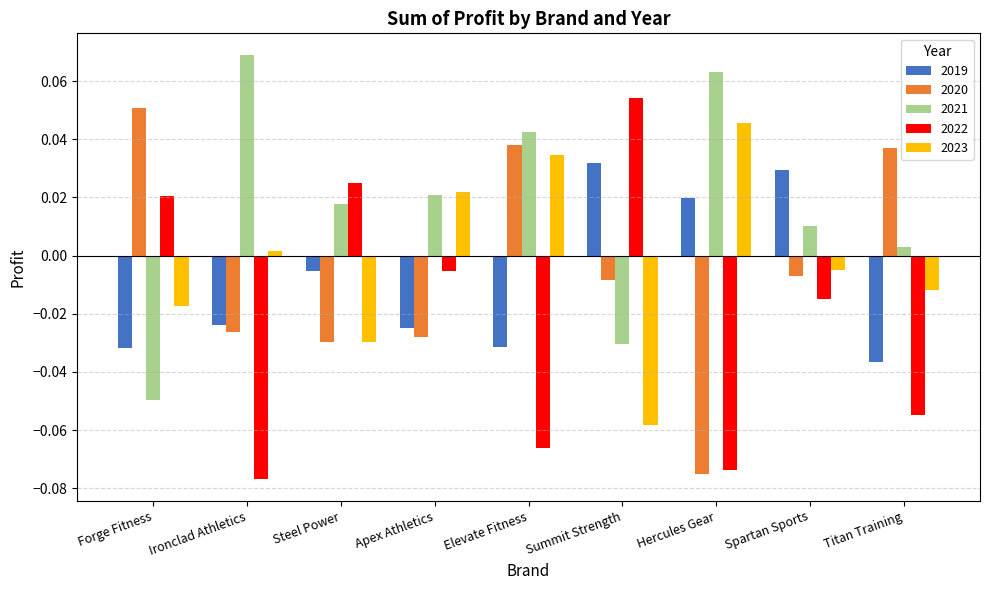

At how many categories does at least one series exceed 0?

9